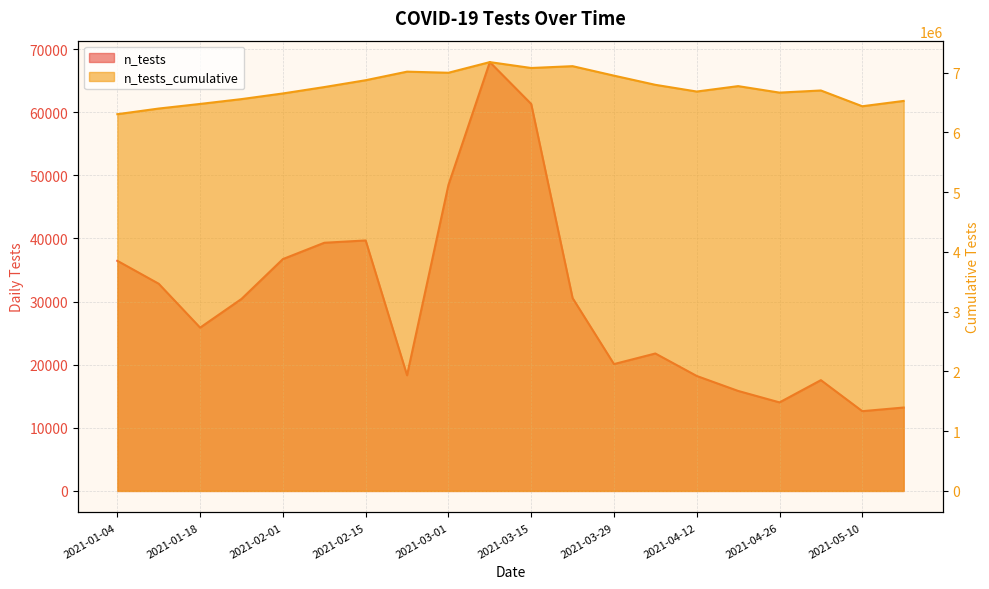

How many lines are shown in the chart?

2